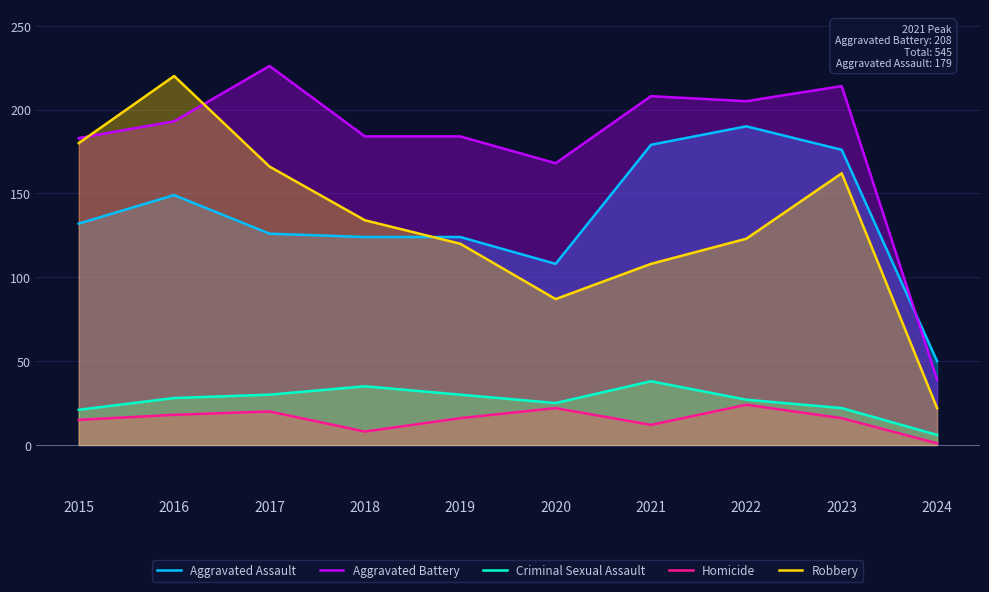

What are all the series names shown in the legend?

Aggravated Assault, Aggravated Battery, Criminal Sexual Assault, Homicide, Robbery